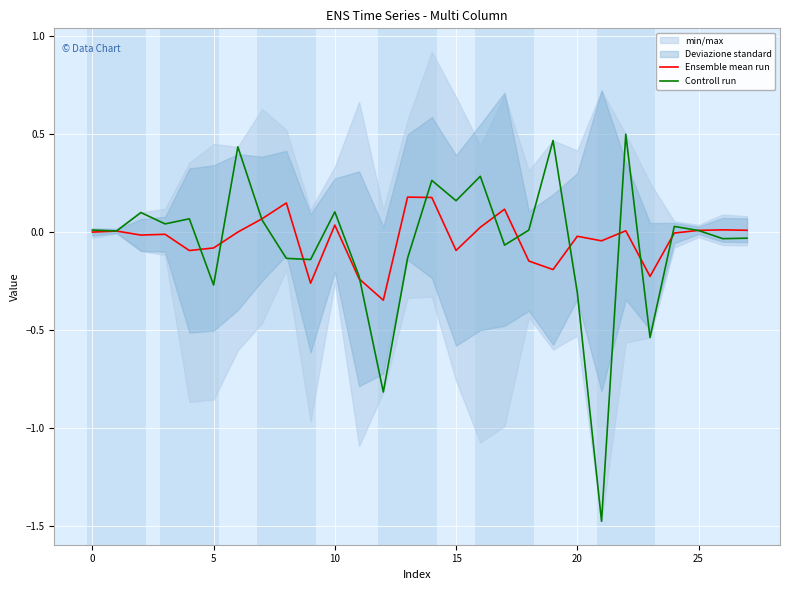

Rank the series by their maximum value, from lowest to highest.

Ensemble mean run, Controll run